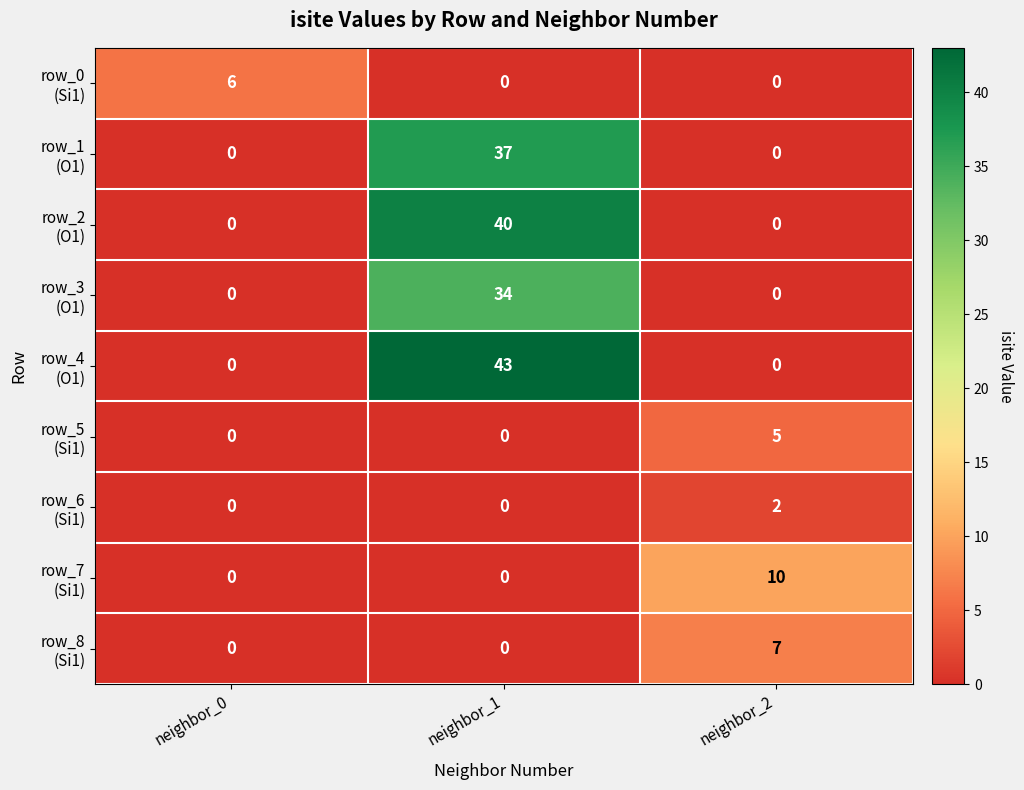

What is the difference between the highest and lowest values at neighbor_1?

43